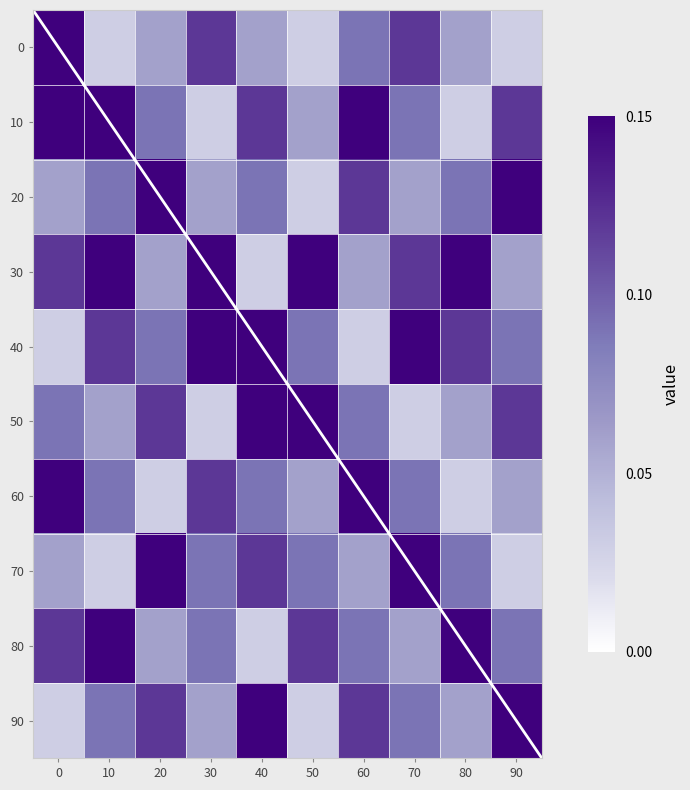

What is the maximum value shown in the chart?

0.1